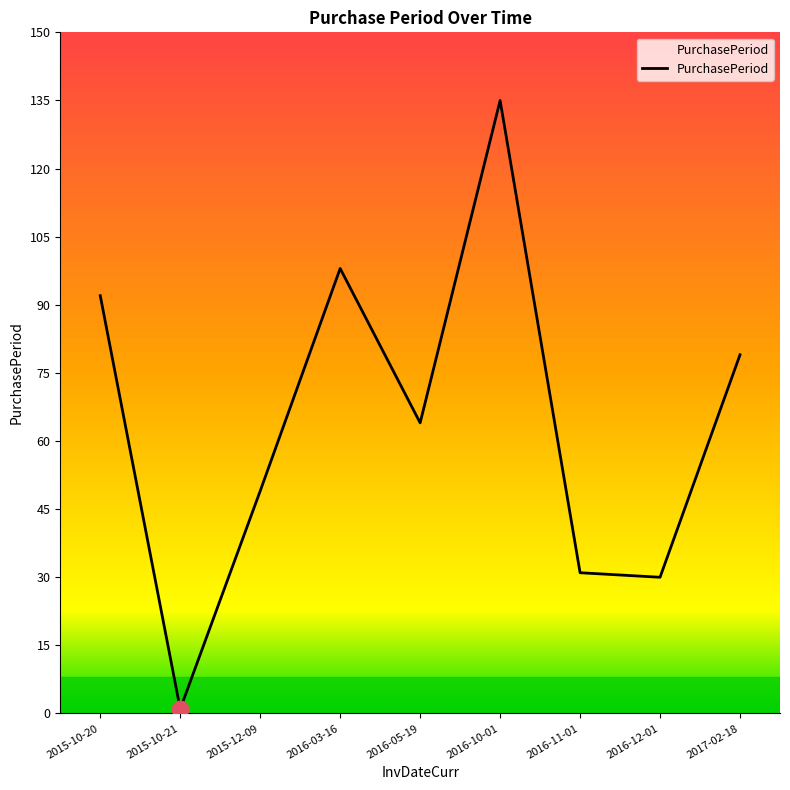

What position from the left is 2016-11-01?

7